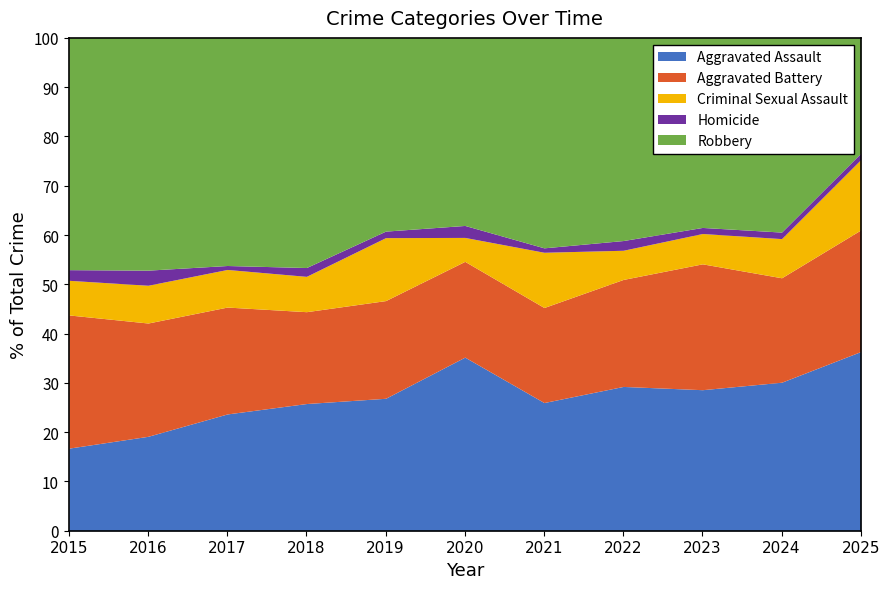

What is the difference between the maximum and minimum values in the Aggravated Assault series?

19.6